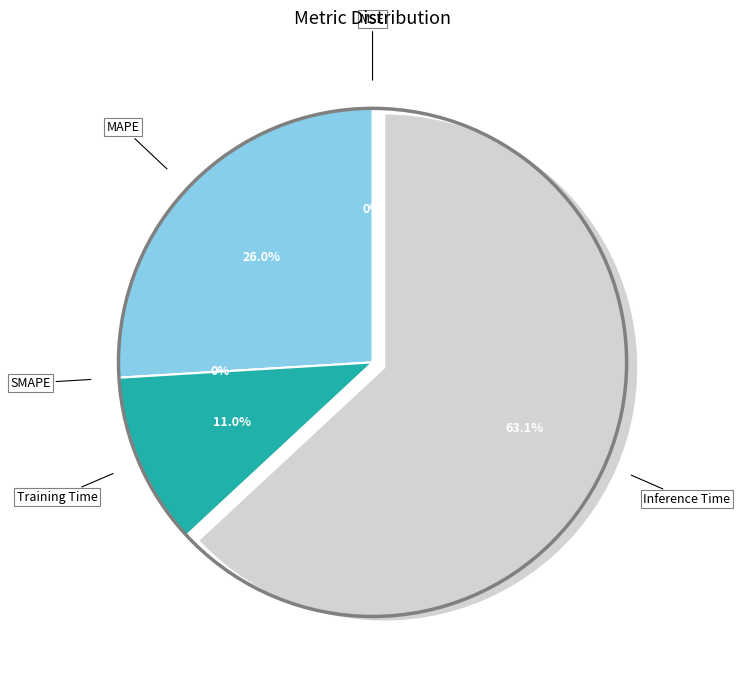

To the nearest percent, what is the average slice percentage?

20%